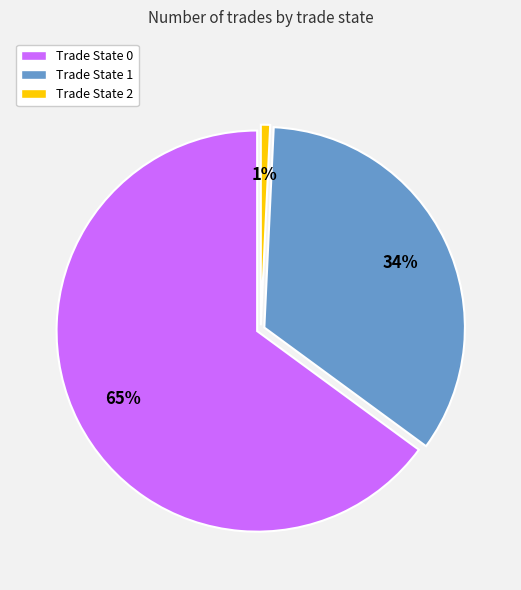

Do Trade State 1 and Trade State 0 together represent more than half of the pie?

Yes